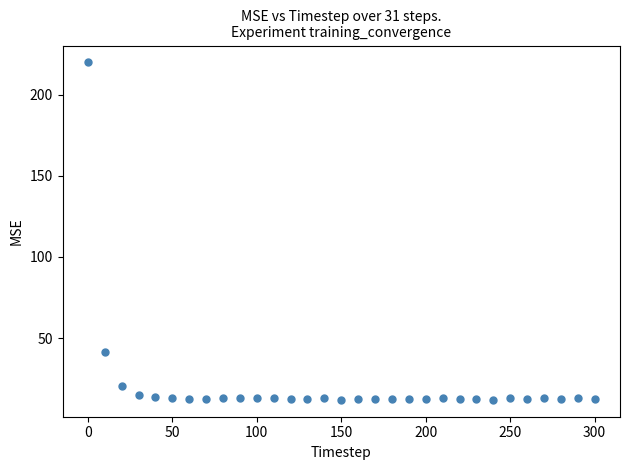

What Y value in the scatter plot is closest to 115?

41.2